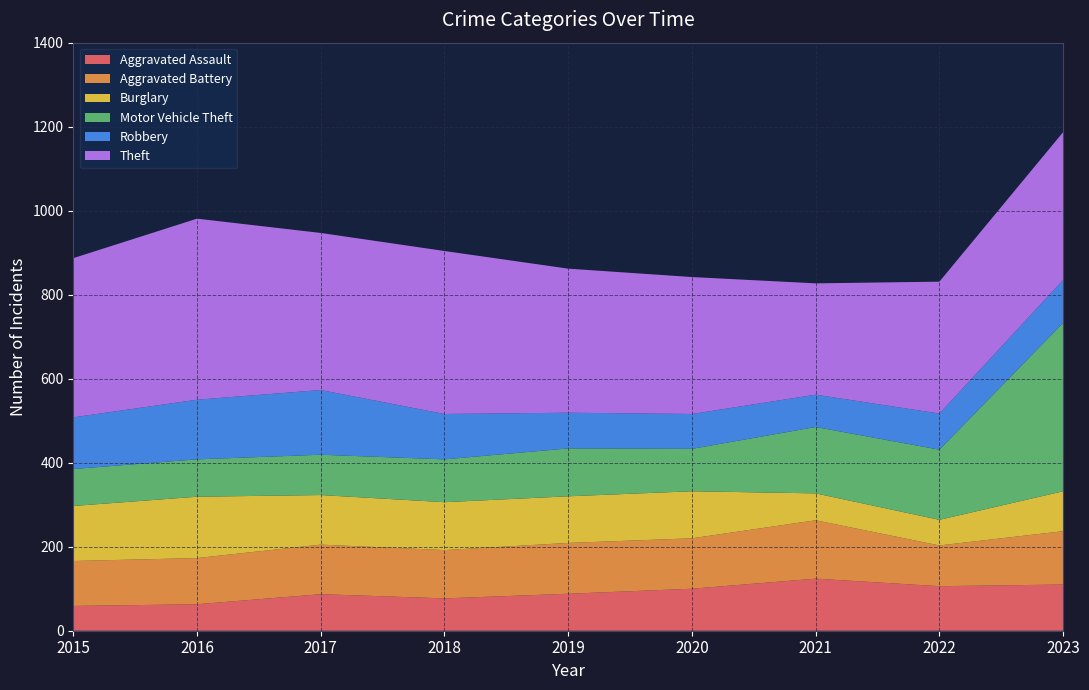

Reading left to right, extract all data points from this chart.

Aggravated Assault: 2015=59	2016=63	2017=87	2018=77	2019=88	2020=100	2021=124	2022=106	2023=110
Aggravated Battery: 2015=107	2016=110	2017=118	2018=115	2019=121	2020=120	2021=139	2022=97	2023=127
Burglary: 2015=131	2016=146	2017=118	2018=114	2019=111	2020=112	2021=64	2022=61	2023=95
Motor Vehicle Theft: 2015=88	2016=89	2017=96	2018=102	2019=114	2020=101	2021=158	2022=167	2023=401
Robbery: 2015=123	2016=142	2017=154	2018=108	2019=85	2020=83	2021=77	2022=86	2023=102
Theft: 2015=379	2016=431	2017=374	2018=388	2019=343	2020=326	2021=265	2022=314	2023=352